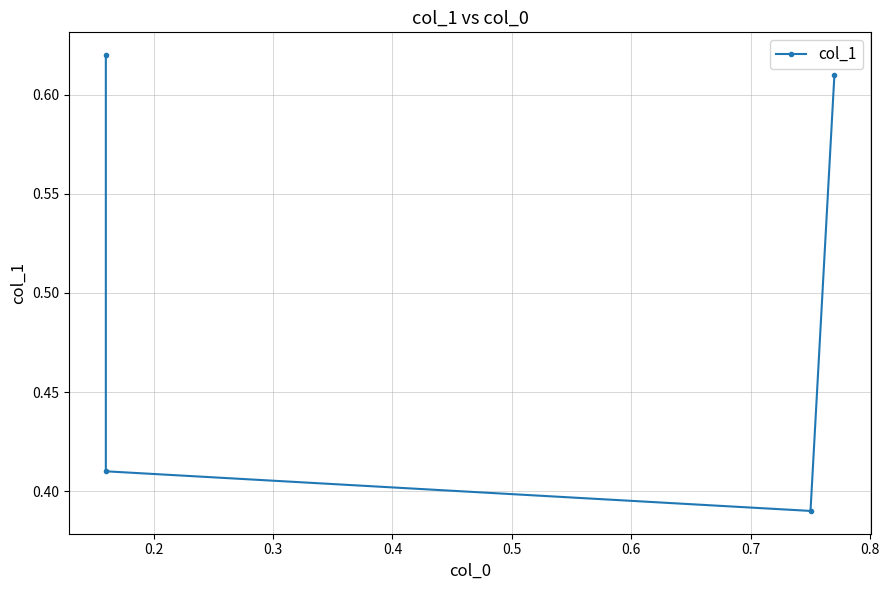

How many distinct data groups are displayed?

1